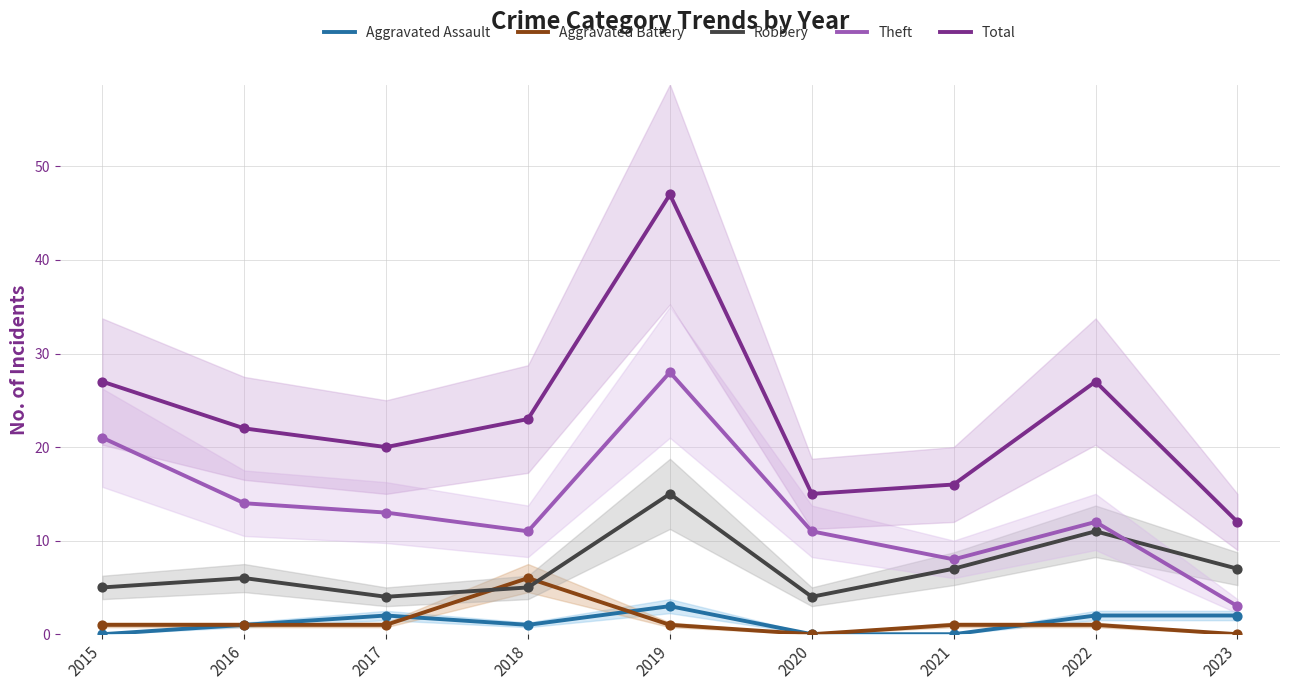

What are all the series names shown in the legend?

Aggravated Assault, Aggravated Battery, Robbery, Theft, Total